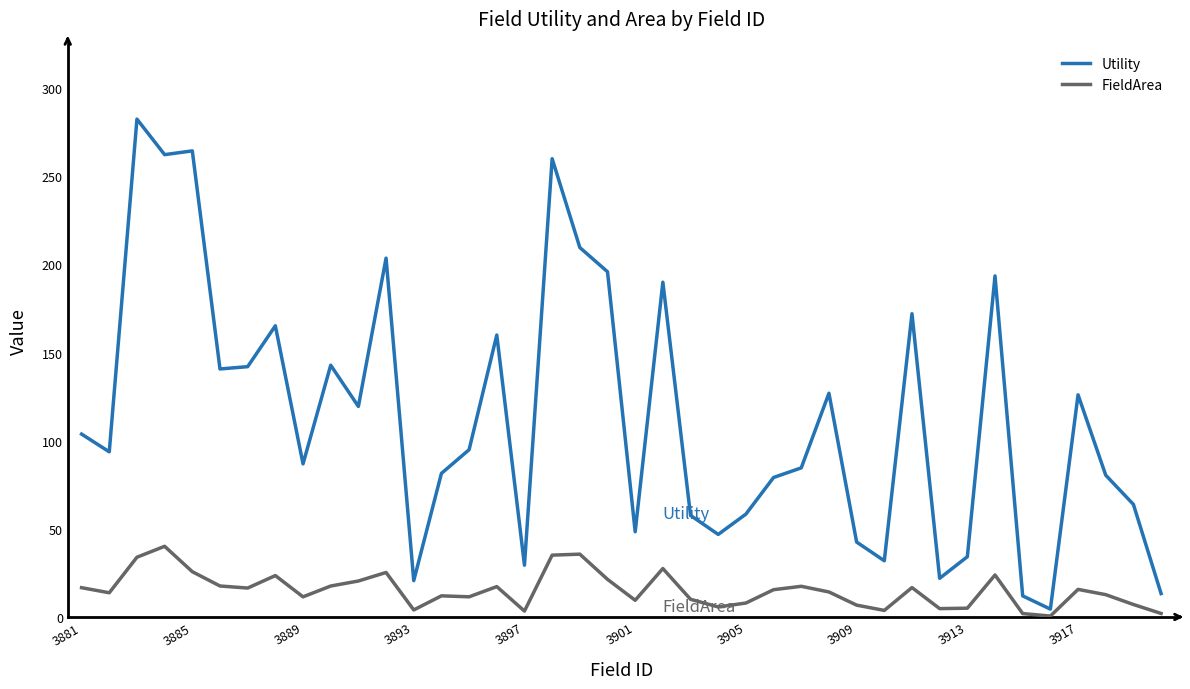

What is the difference between the maximum and minimum values in the FieldArea series?

39.6